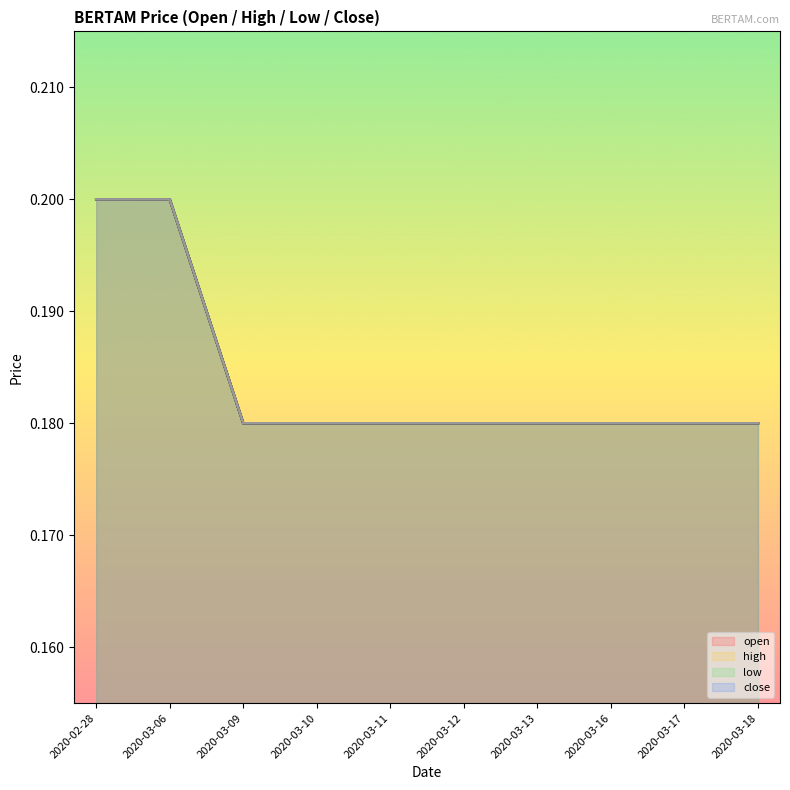

What is the value of the close point at the 8th from the left?

0.2